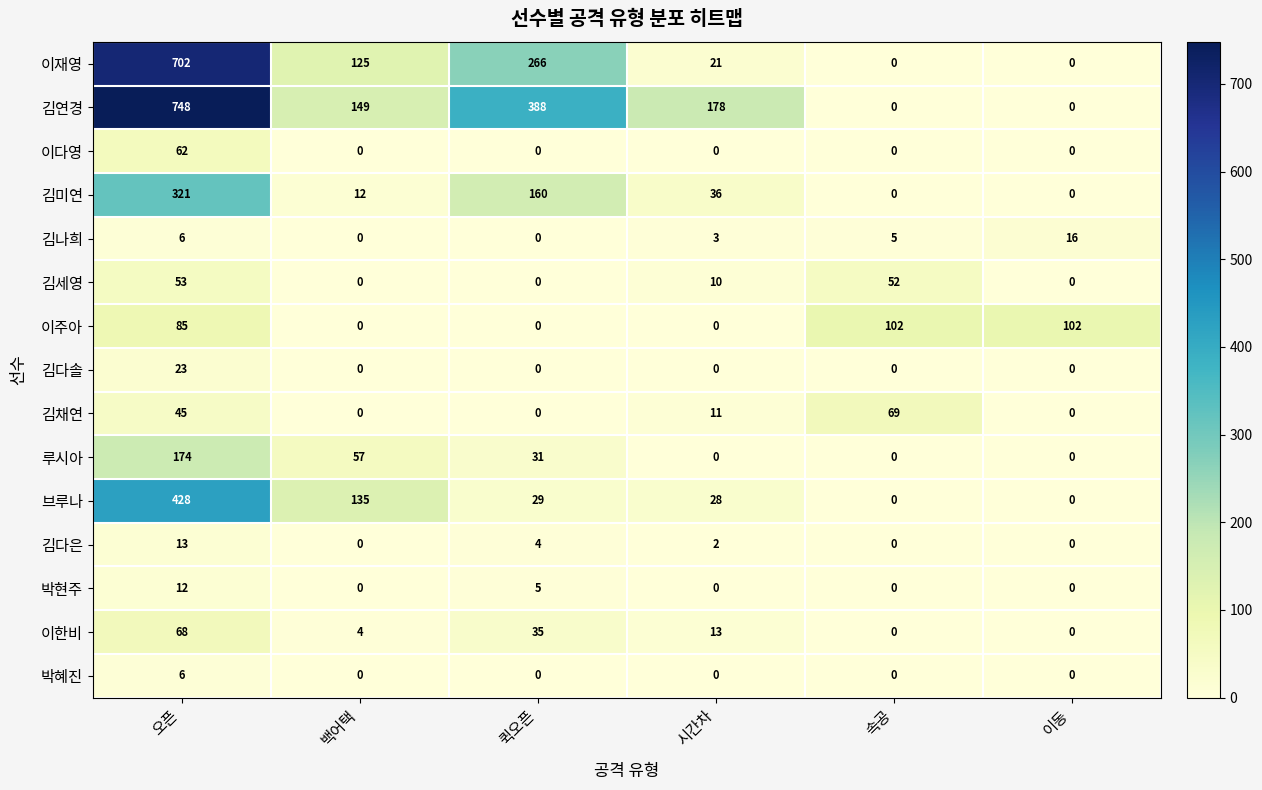

Which series has the largest range (max minus min)?

김연경